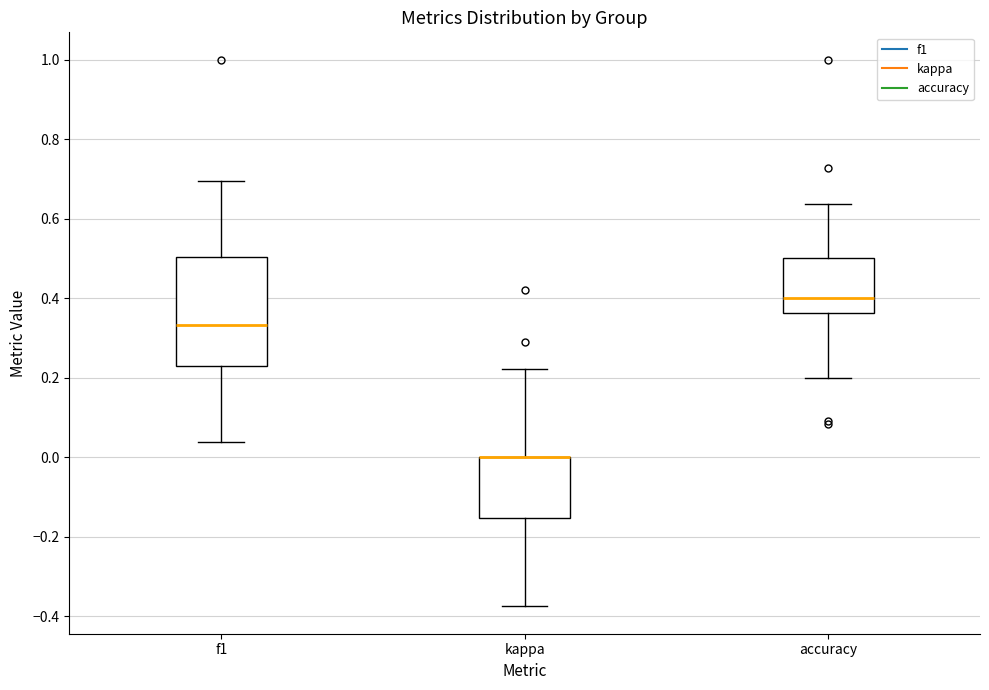

Where does the upper whisker of the box for accuracy end on the y-axis? The values are not printed on the chart, so give them approximately, as read against the axis.

0.64